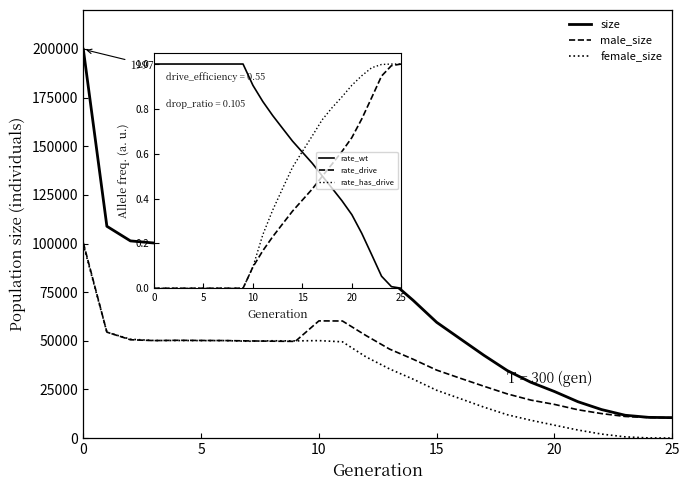

What is the maximum value for size?

199795